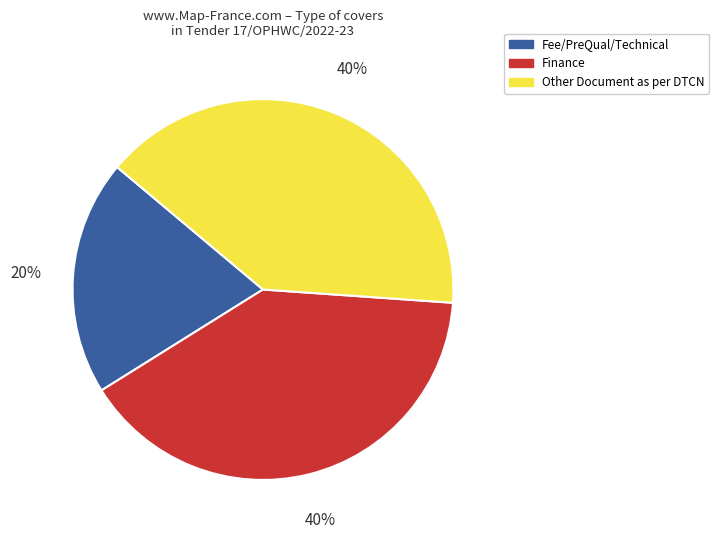

To the nearest percent, what is the difference between the largest and smallest slice percentages?

20%